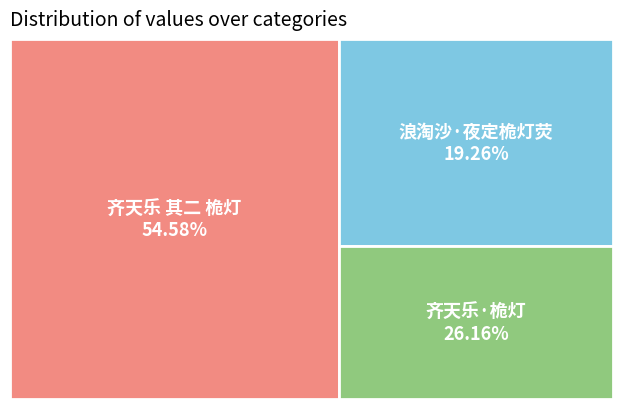

Between 齐天乐 其二 桅灯 and 齐天乐·桅灯, which is larger?

齐天乐 其二 桅灯